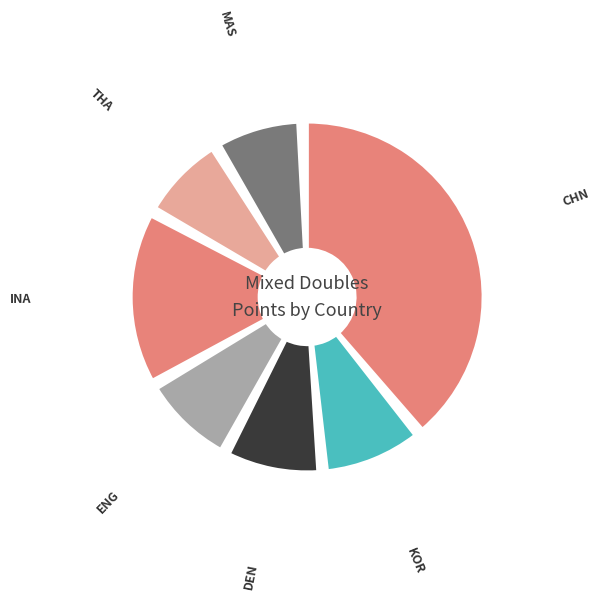

True or false: INA accounts for 9% of the total.

True